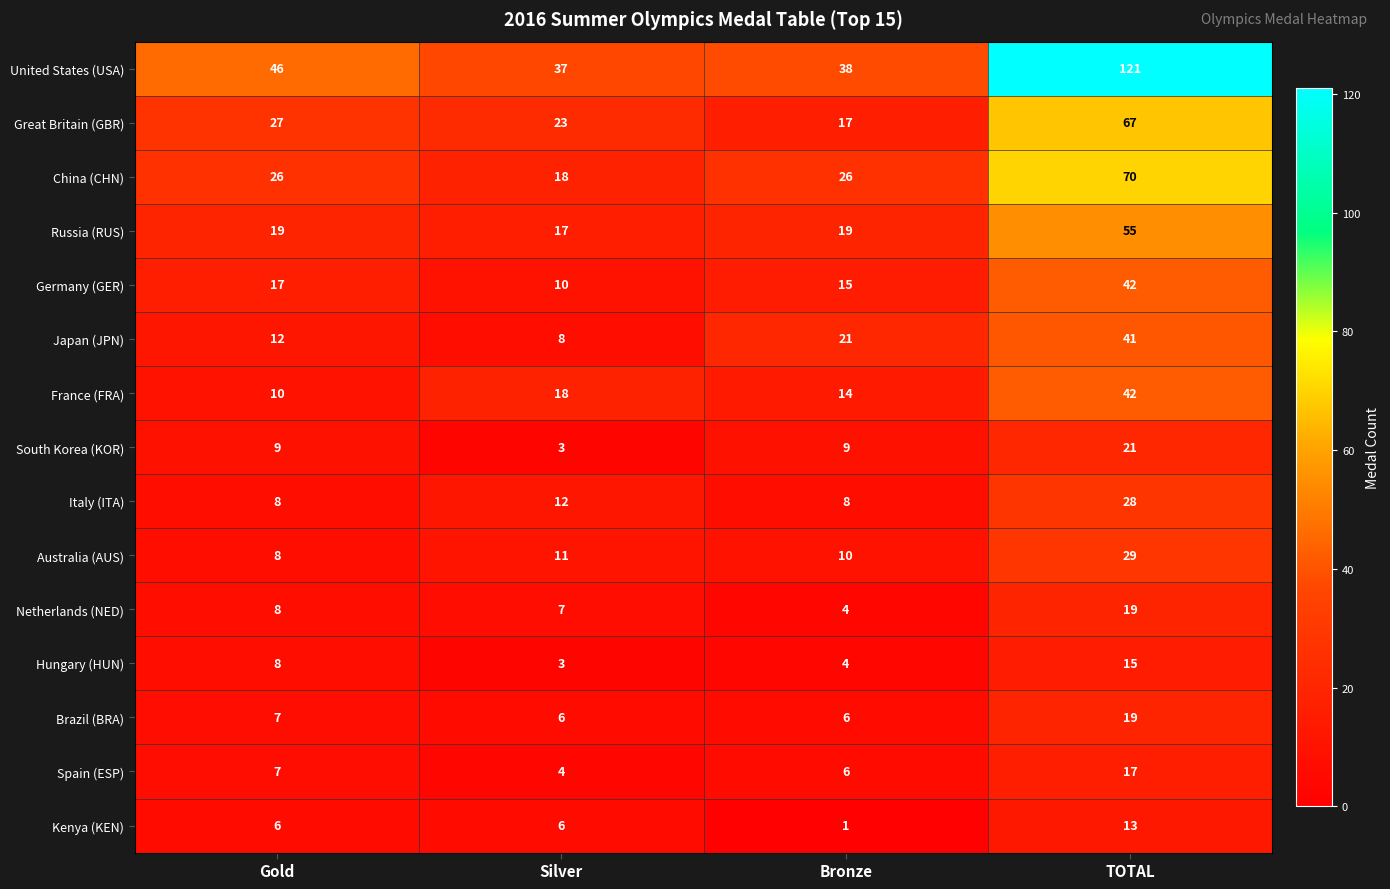

Which series has the largest range (max minus min)?

United States (USA)